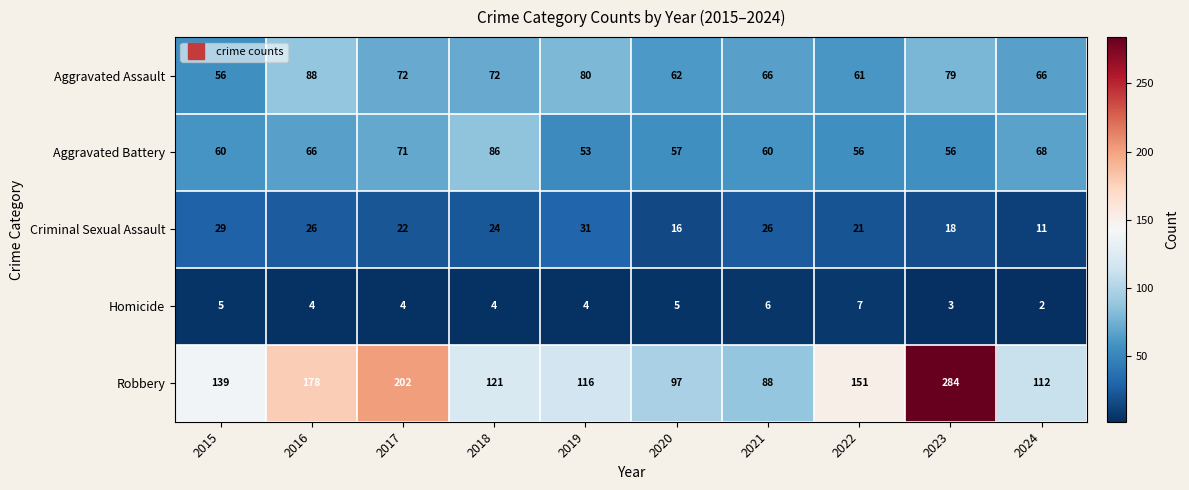

At how many categories does at least one series exceed 36?

10